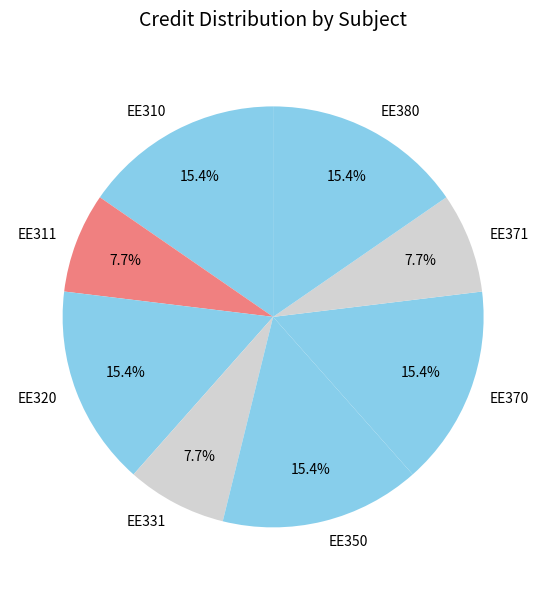

To the nearest percent, what portion does EE320 represent?

15%